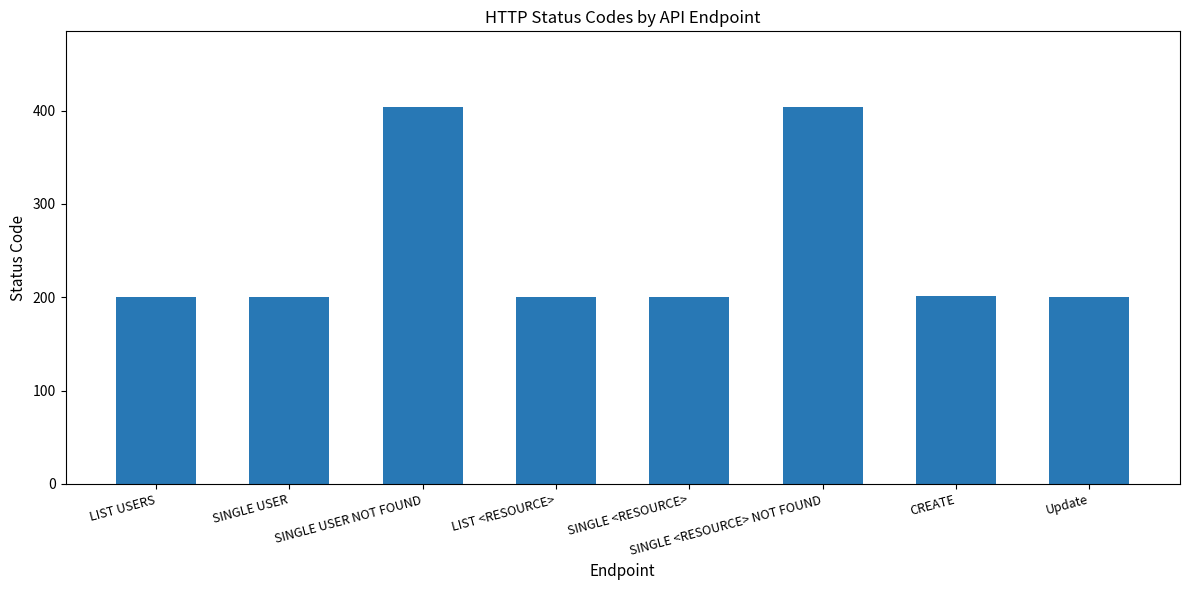

What is the ratio of the value at Update to the value at LIST <RESOURCE>?

1.0